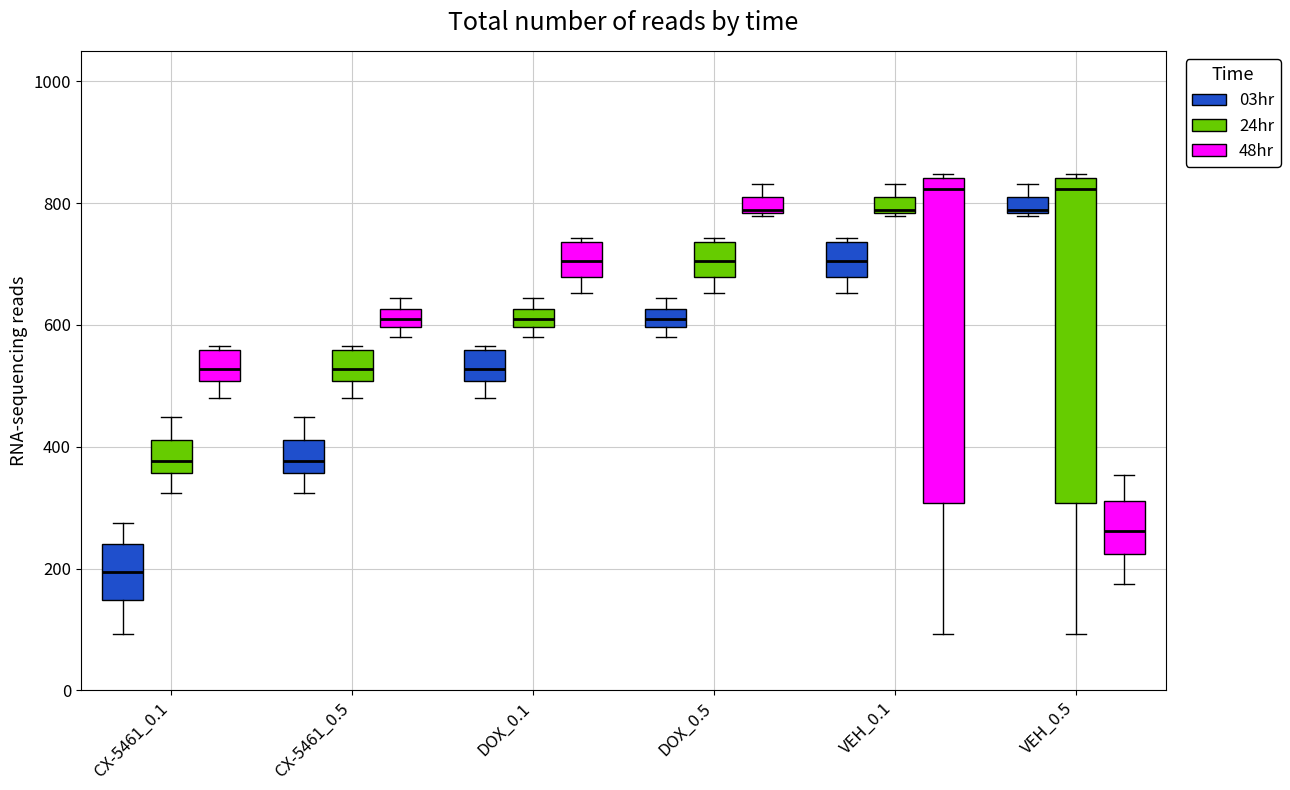

Where does the lower whisker of the box for DOX_0.5 (24hr) end on the y-axis? The values are not printed on the chart, so give them approximately, as read against the axis.

660